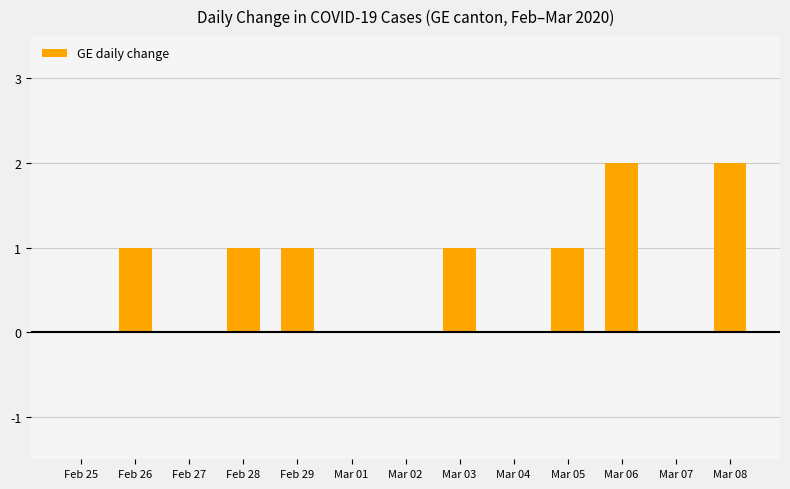

Which has a higher value, Feb 25 or Mar 05?

Mar 05